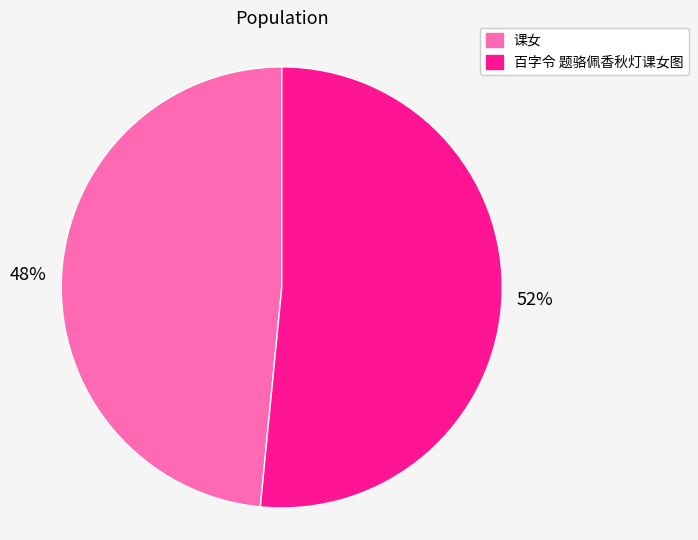

Combined, do 课女 and 百字令 题骆佩香秋灯课女图 account for over 50%?

Yes